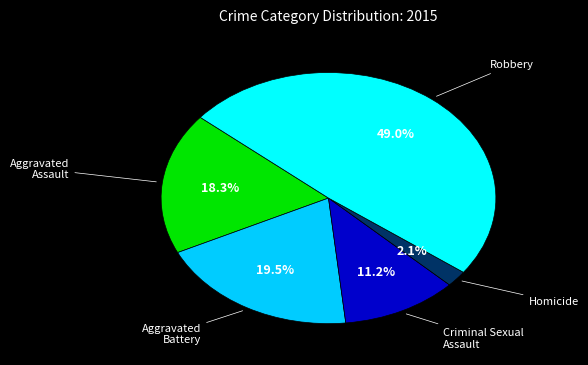

Count the number of slices in the pie.

5